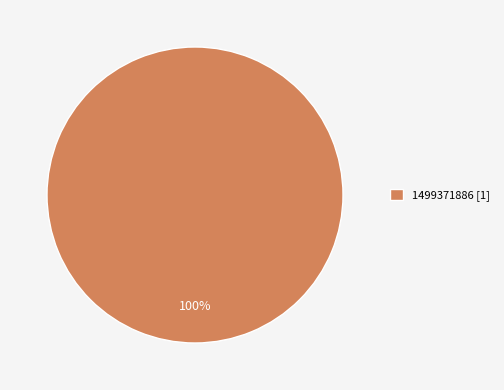

Is it true that 1499371886 [1] is 89% of the pie?

False